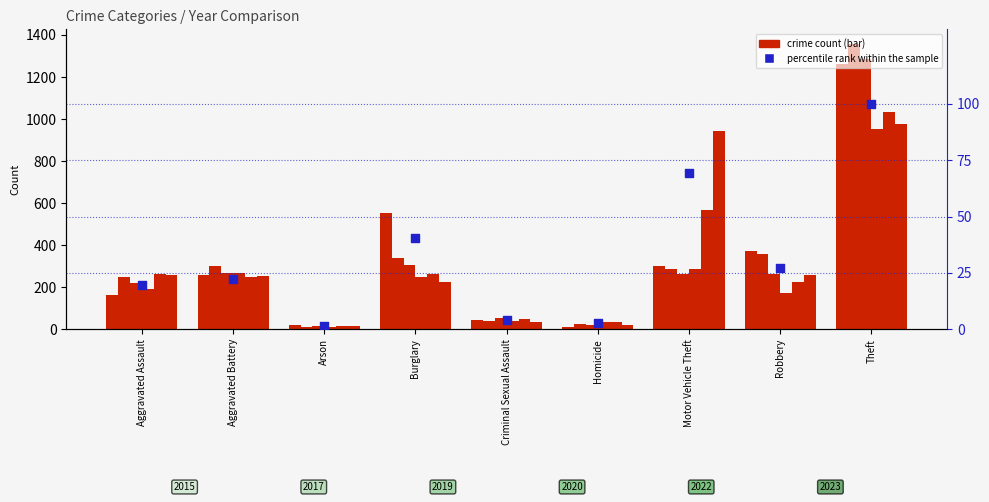

What is the change in value from Criminal Sexual Assault to Theft?

+96.0